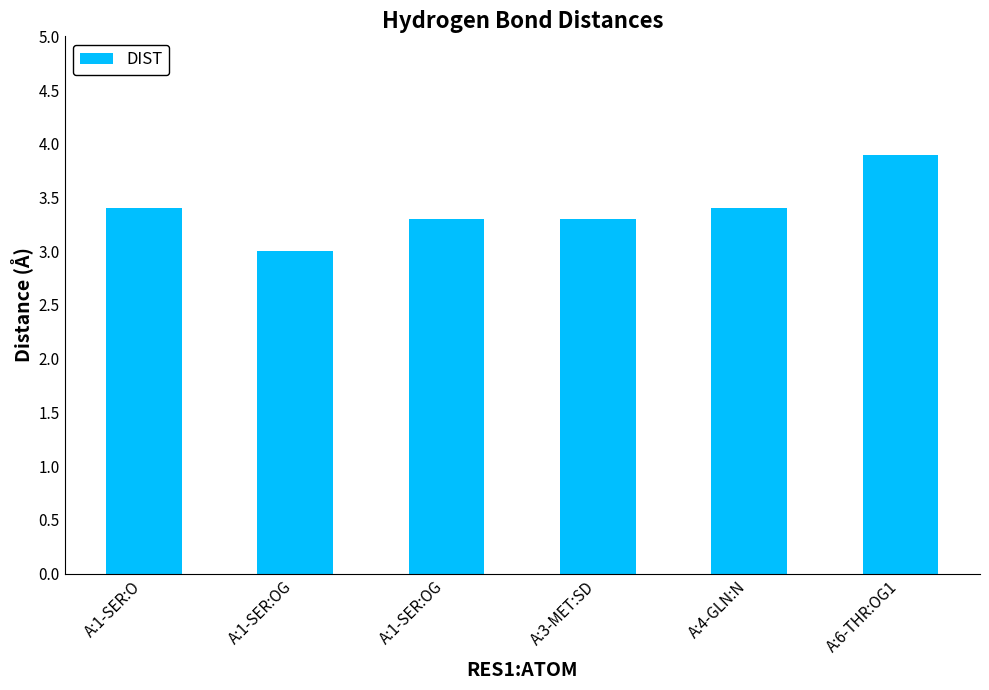

What is the average value?

3.4